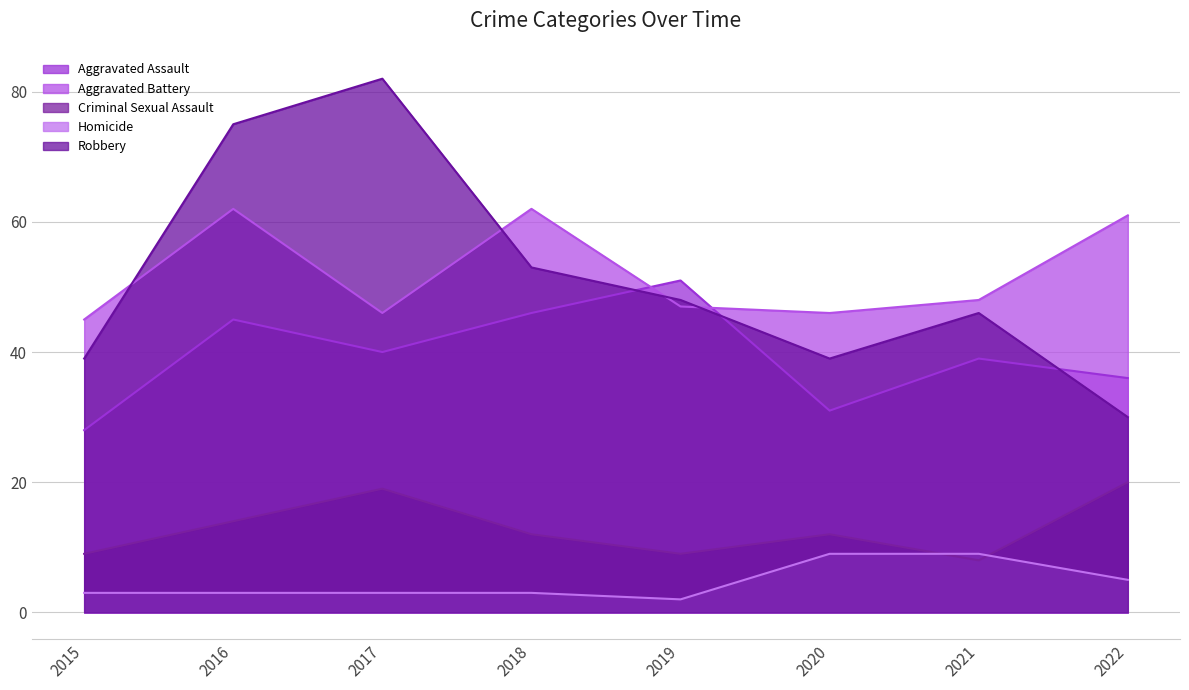

True or false: Criminal Sexual Assault has a value of 20 at 2022.

True